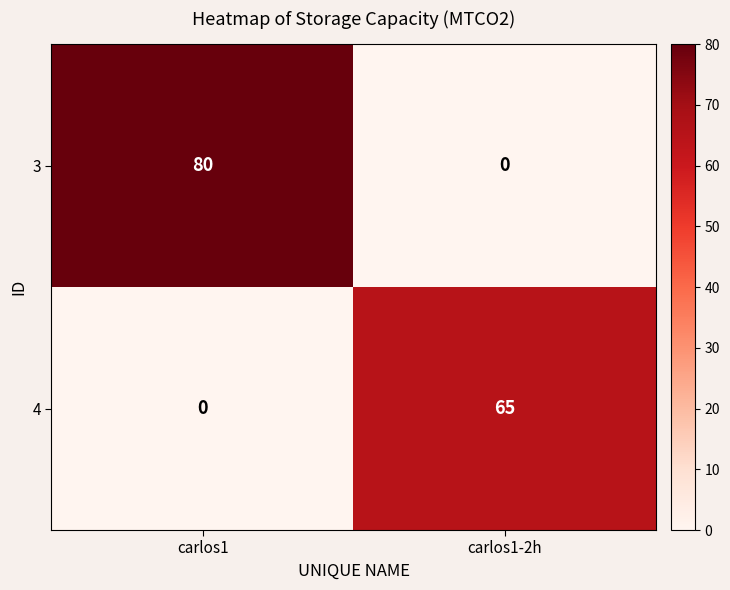

Reading right to left, extract all data points from this chart.

3: carlos1-2h=0	carlos1=80
4: carlos1-2h=65	carlos1=0